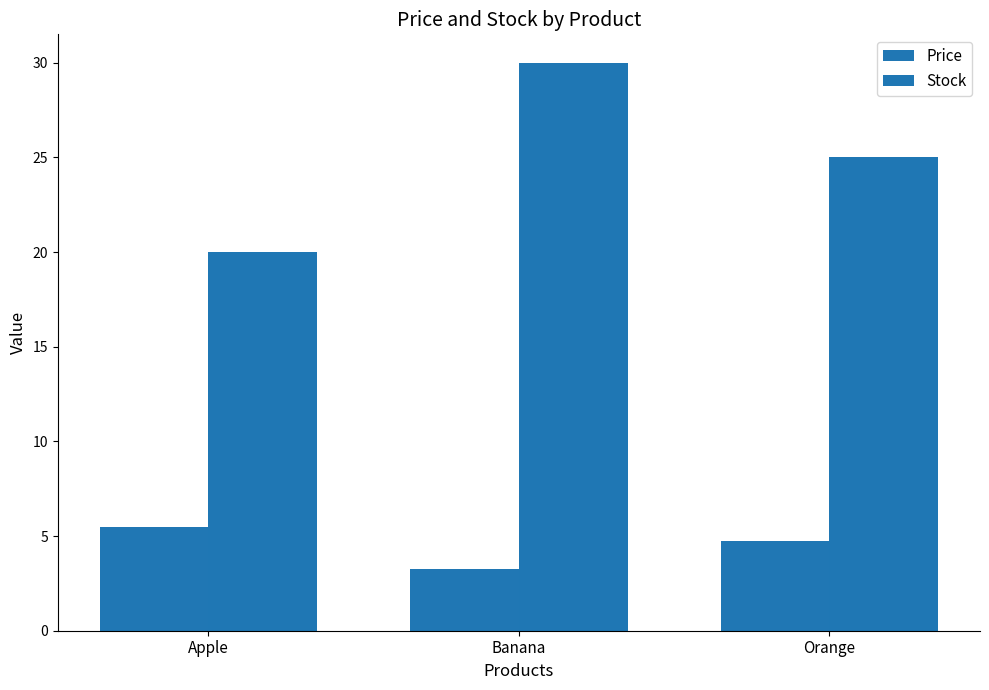

List the series in order of their peak value, lowest first.

Price, Stock